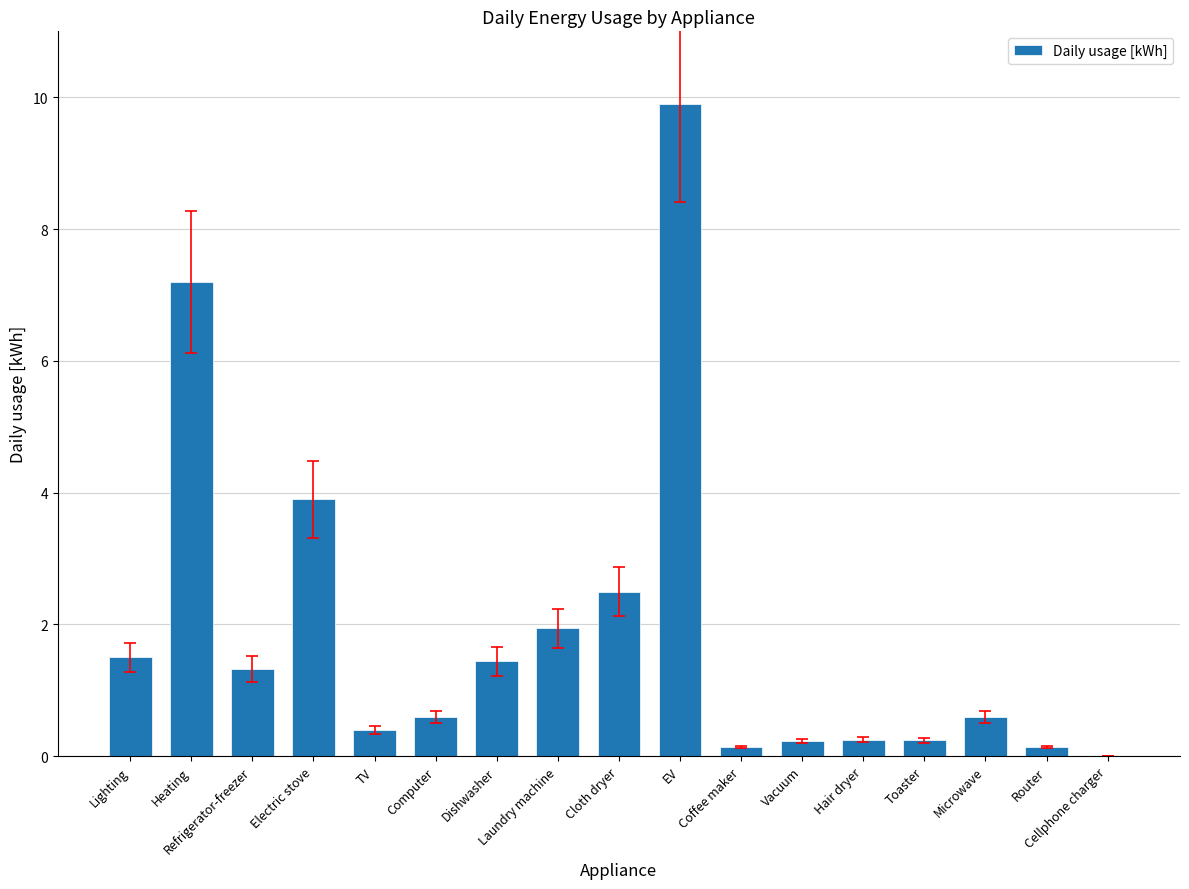

Which category has the highest value across all series?

EV